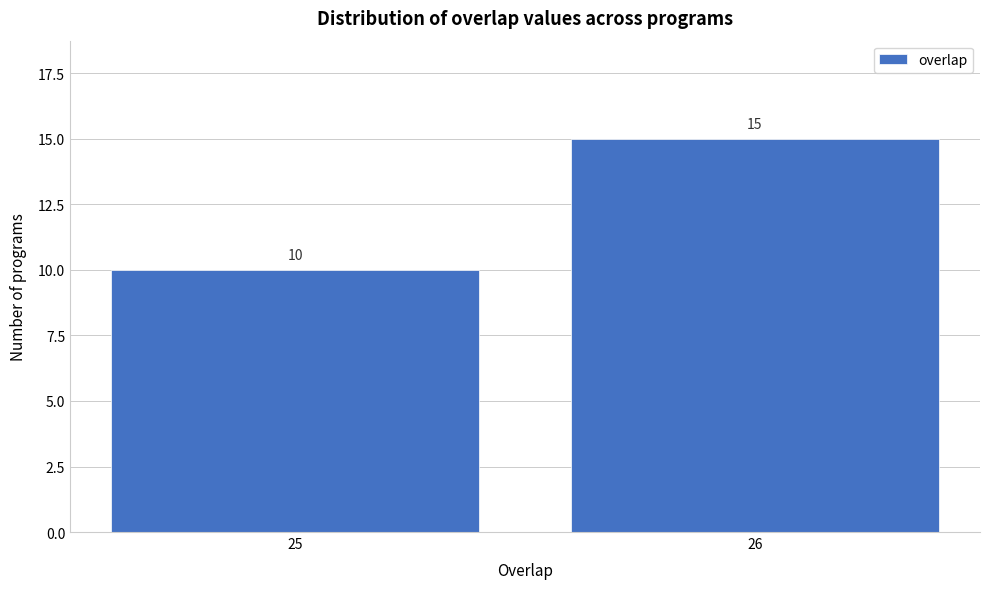

Reading left to right, list all the values displayed in this chart.

25=10	26=15